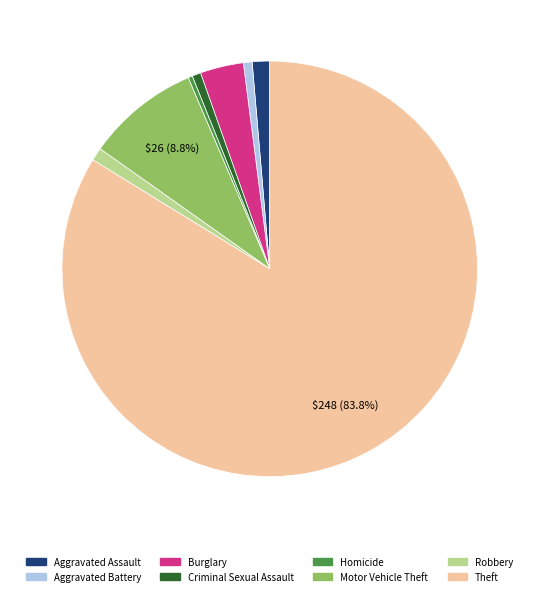

Does any single category account for the majority?

Yes